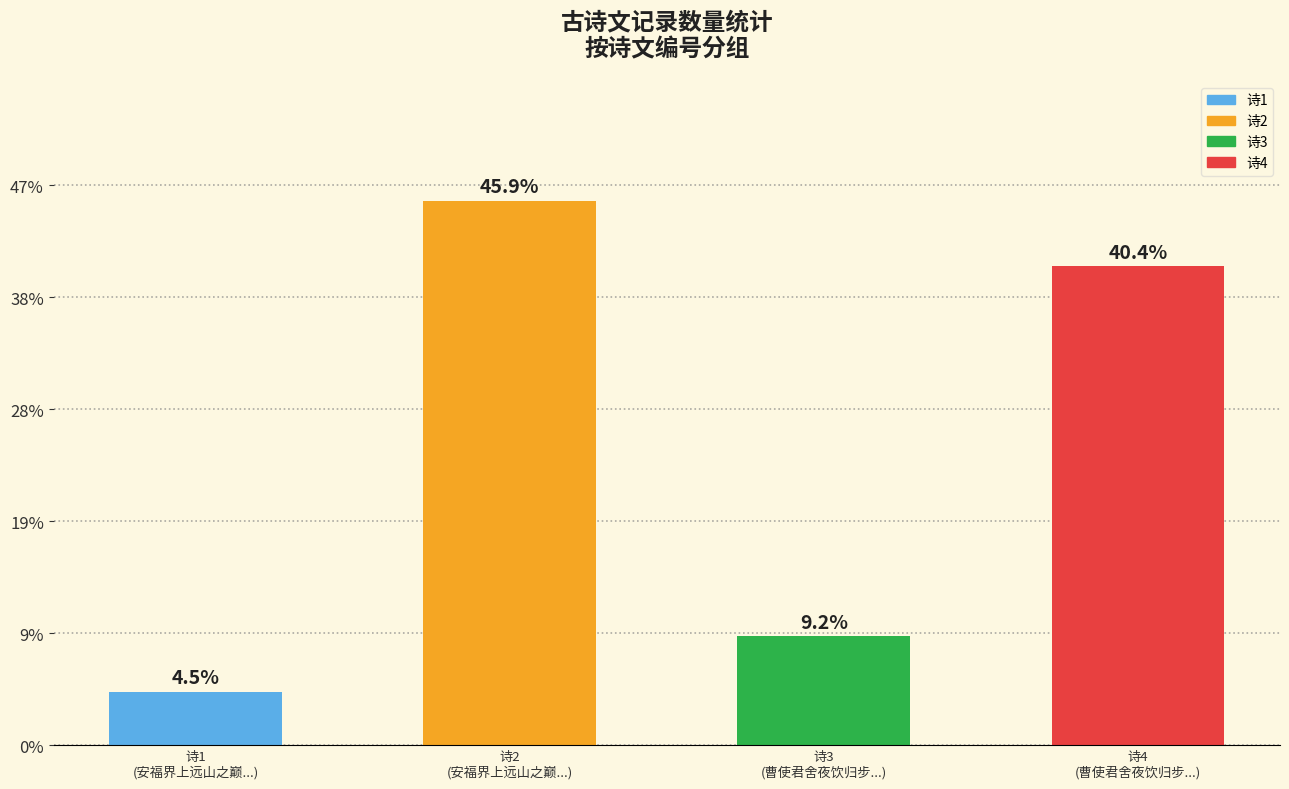

Does the chart contain any negative values?

No